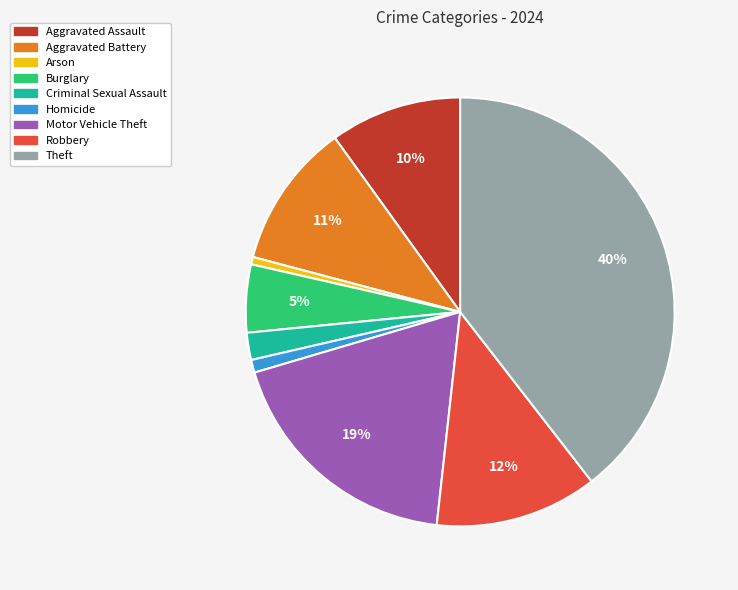

To the nearest percent, what is the difference between the largest and smallest slice percentages?

39%